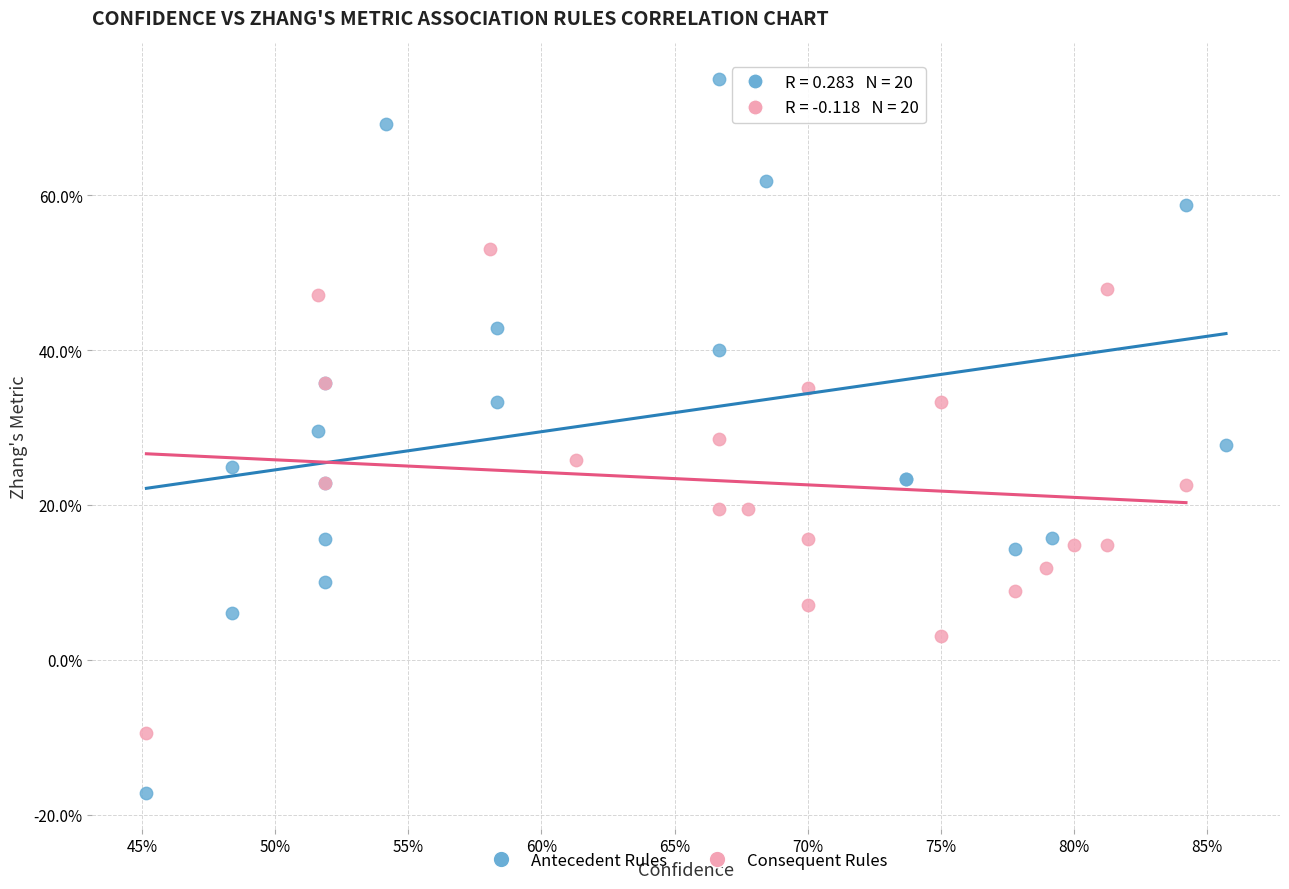

Which series contains the highest Y value?

Antecedent Rules